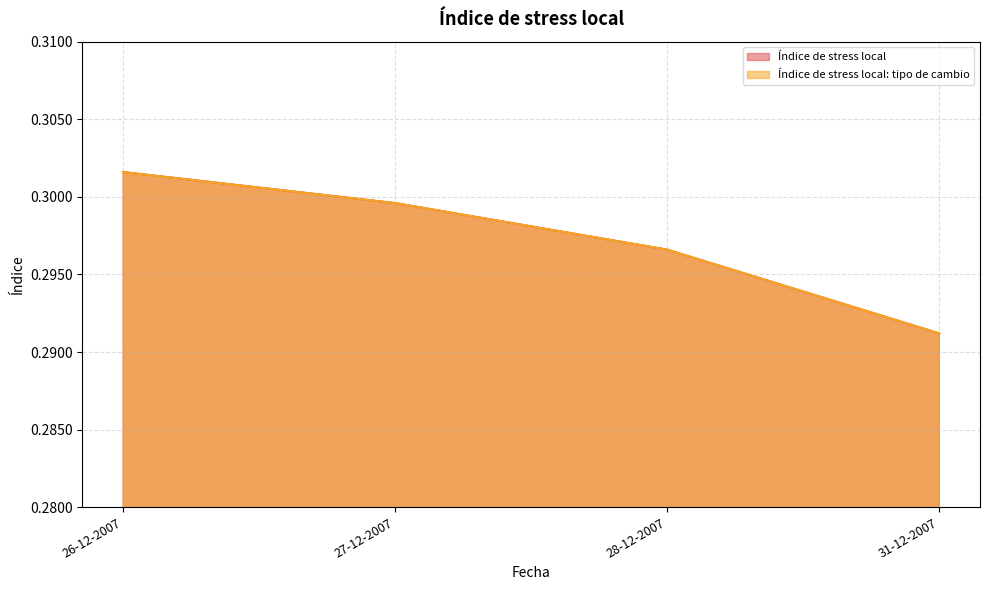

What is the minimum value shown in the chart?

0.3